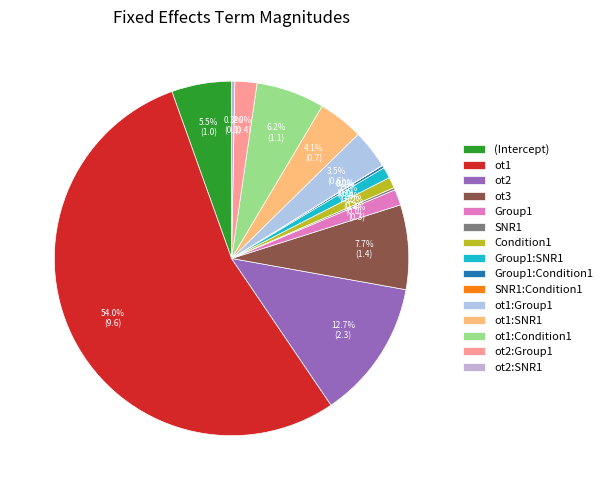

Combined, do Condition1 and ot1:Condition1 account for over 50%?

No